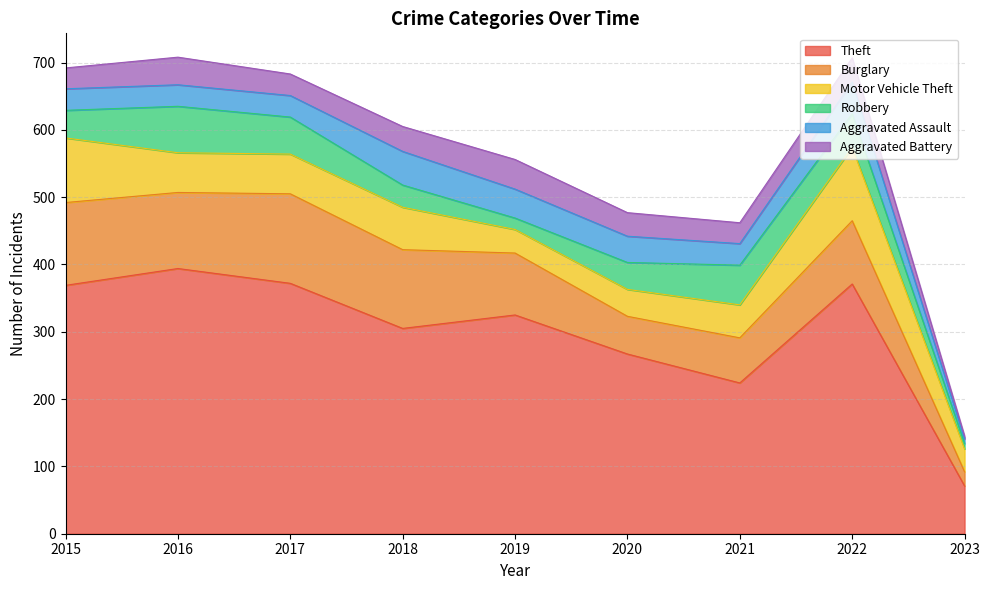

The Motor Vehicle Theft series shows 80 at 2016. True or false?

False